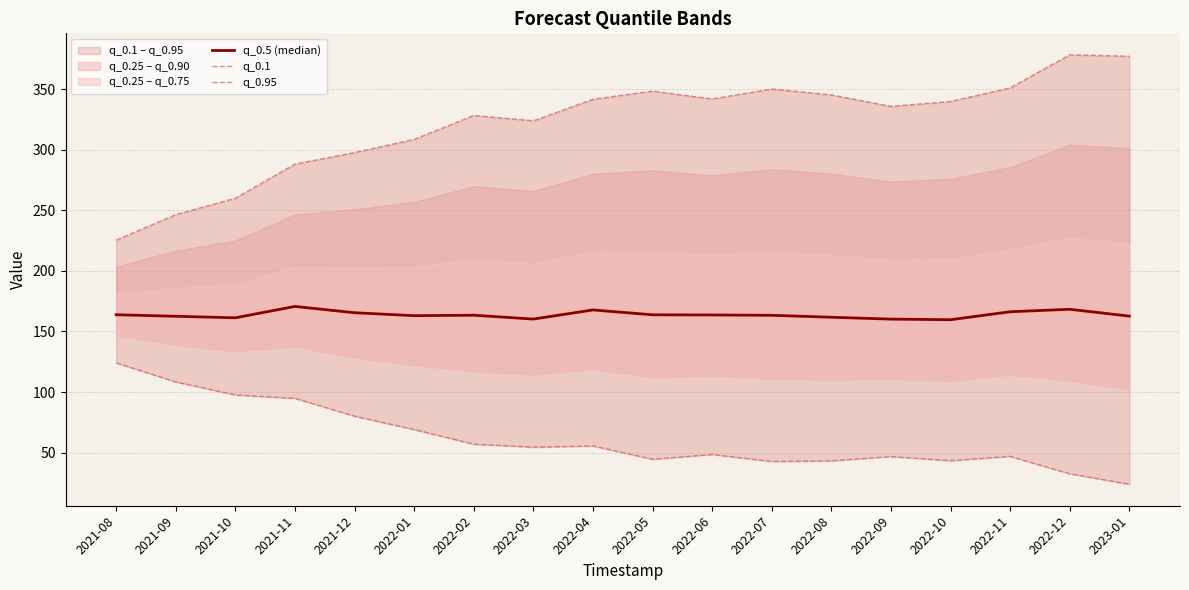

What is the difference between the second highest and second lowest values in the q_0.5 (median) series?

8.1